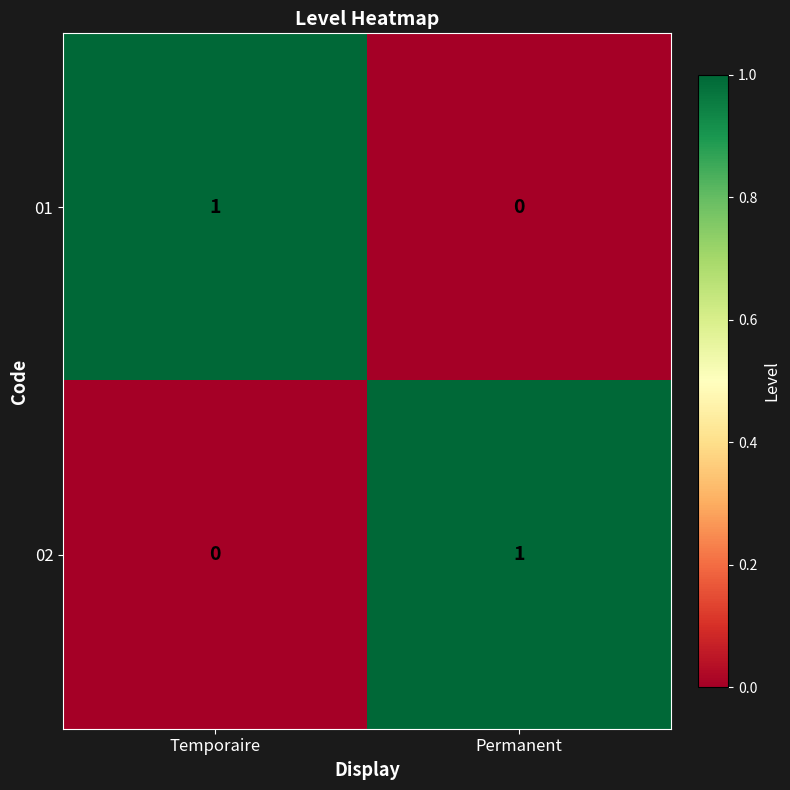

Which category has the lowest value in the 01 series?

Permanent